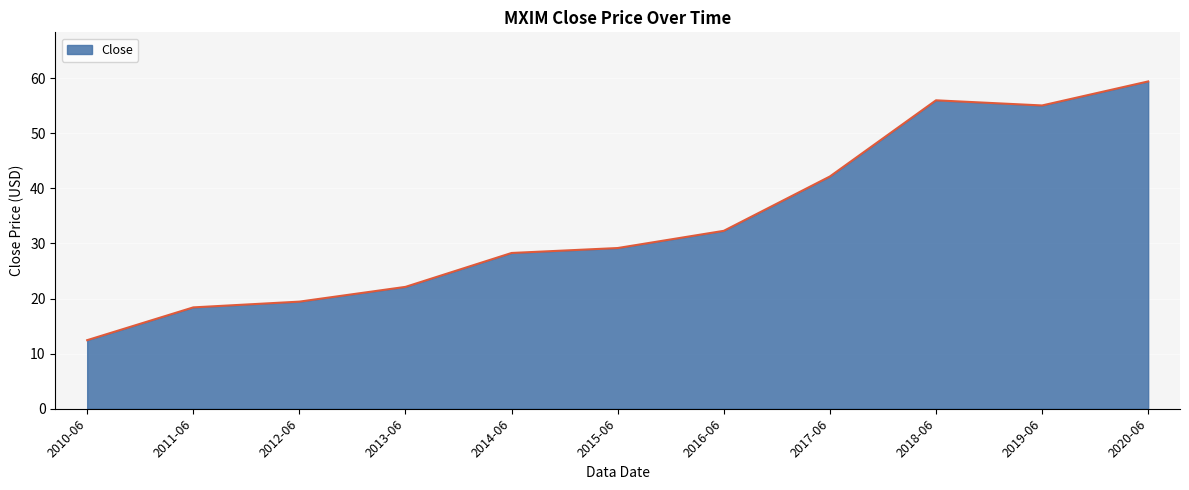

Rank the categories by value from lowest to highest.

2010-06, 2011-06, 2012-06, 2013-06, 2014-06, 2015-06, 2016-06, 2017-06, 2019-06, 2018-06, 2020-06